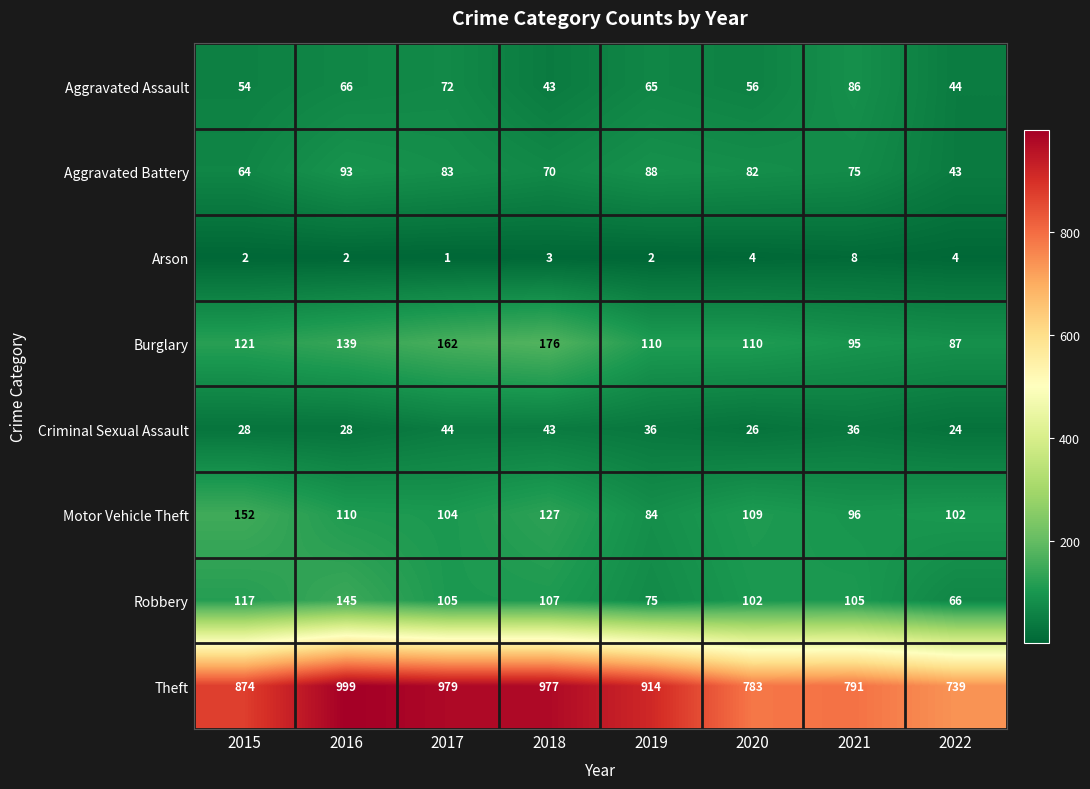

True or false: Burglary has a value of 48 at 2020.

False